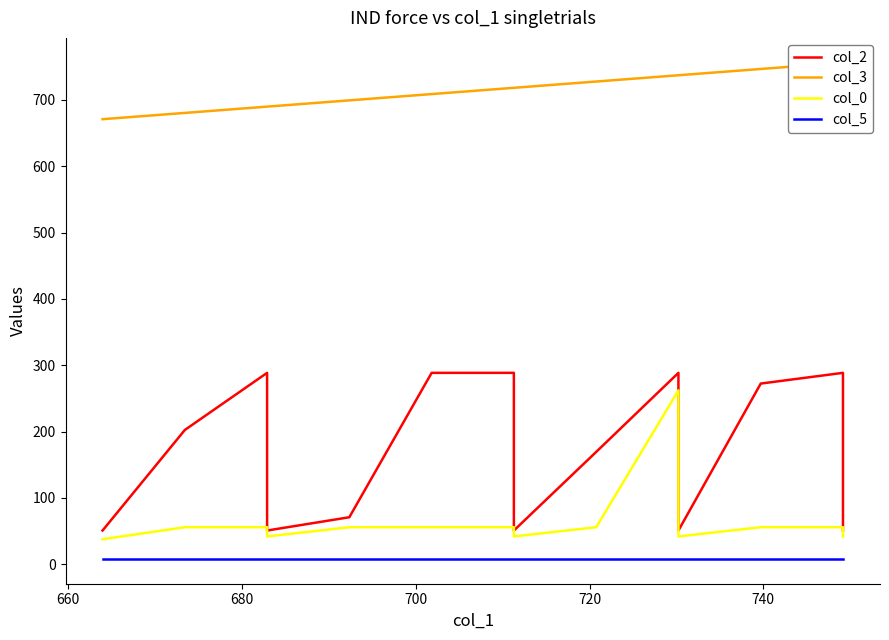

List the series in order of their peak value, highest first.

col_3, col_2, col_0, col_5